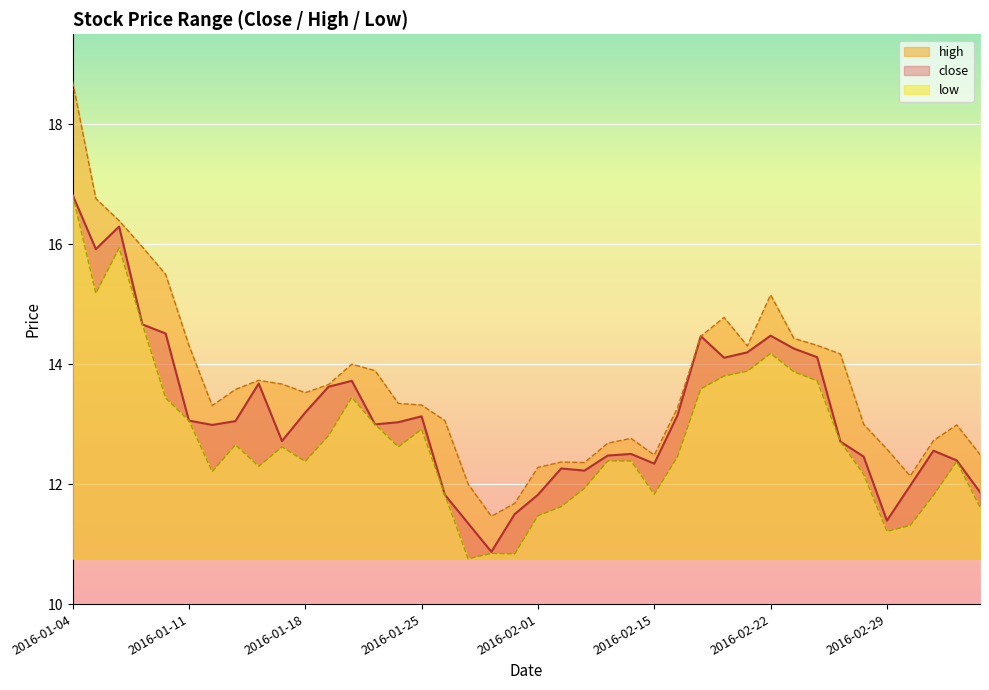

True or false: high and close cross at least once.

False